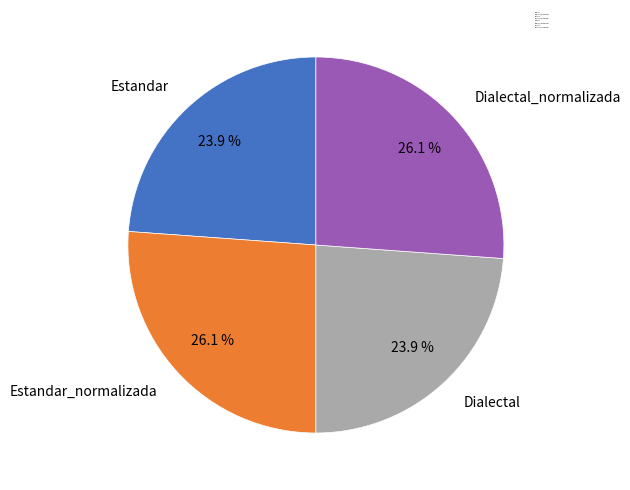

How many segments does this pie chart have?

4